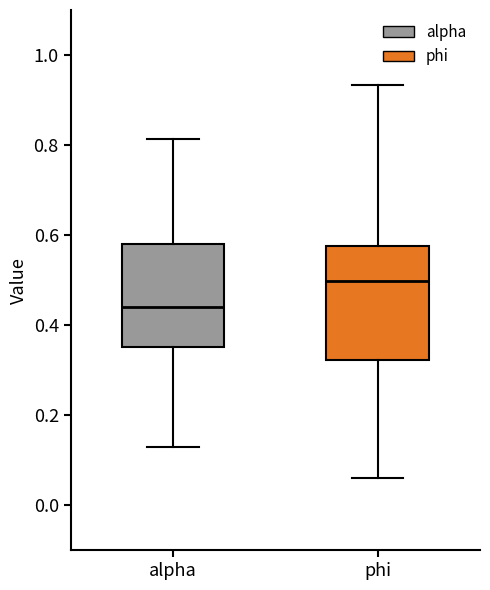

Reading left to right, read every box against the y-axis: the position of its median line, the range the box covers, and the ends of its whiskers. The values are not printed on the chart, so give them approximately, as read against the axis.

alpha: median 0.44, box 0.36 to 0.58, whiskers 0.12 to 0.82
phi: median 0.50, box 0.32 to 0.58, whiskers 0.06 to 0.94